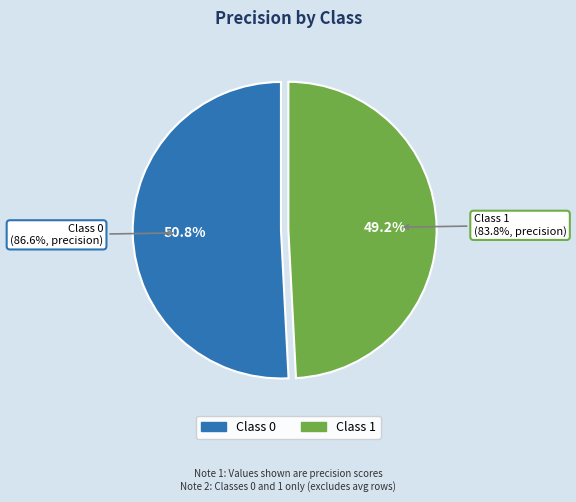

To the nearest percent, what portion does 0 represent?

51%